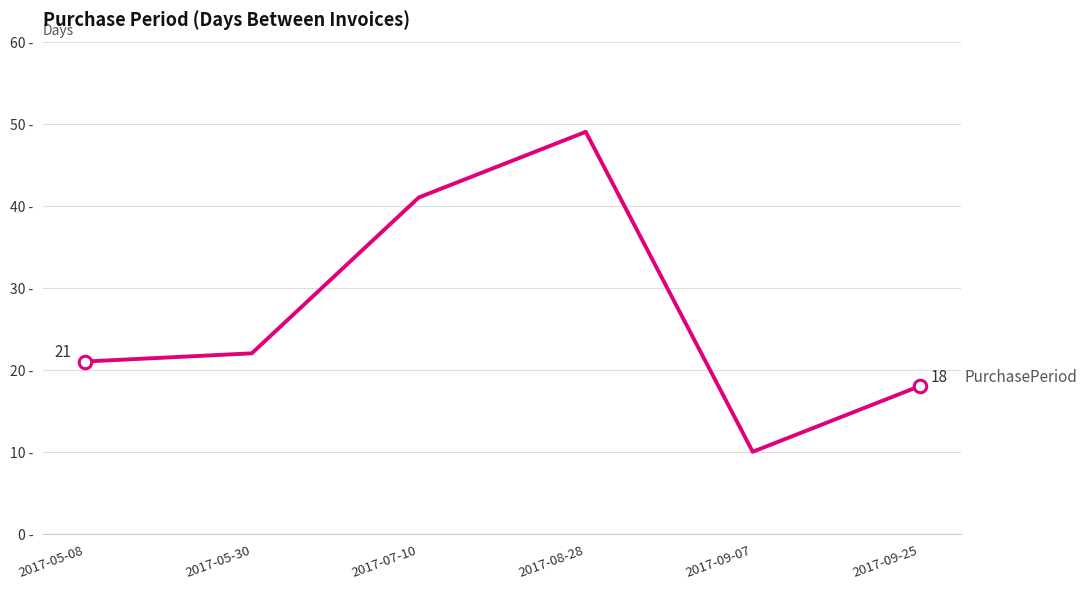

List the labels in order of value, smallest first.

2017-09-07, 2017-09-25, 2017-05-08, 2017-05-30, 2017-07-10, 2017-08-28